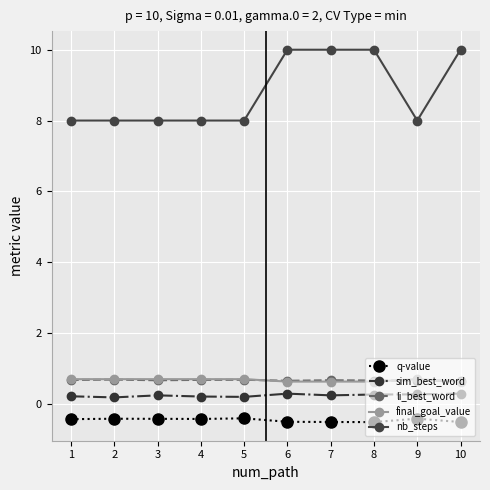

True or false: li_best_word and sim_best_word intersect in this chart.

False